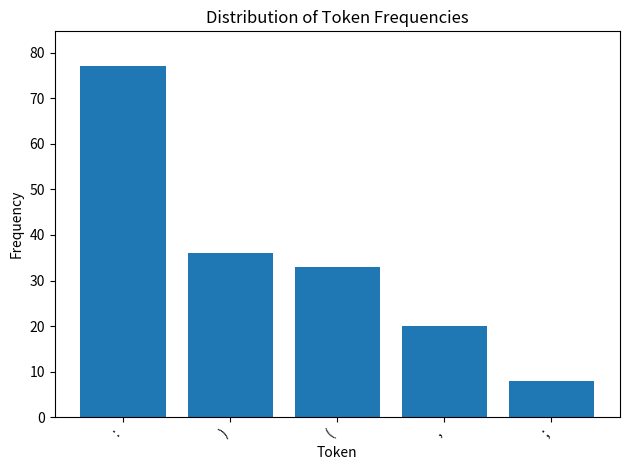

Between ; and (, which is larger?

(